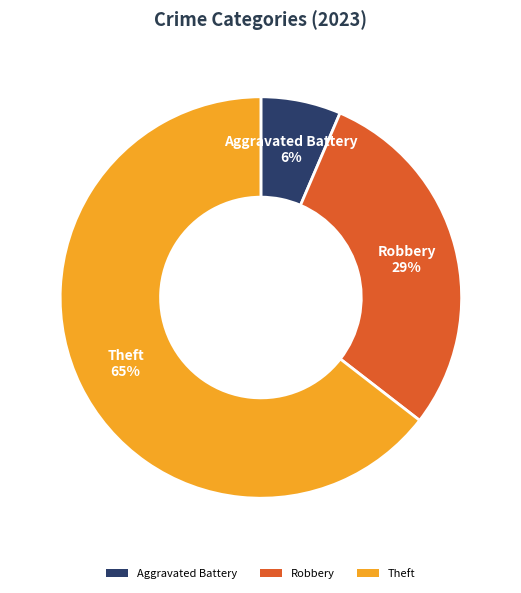

To the nearest percent, what is the average slice percentage?

33%